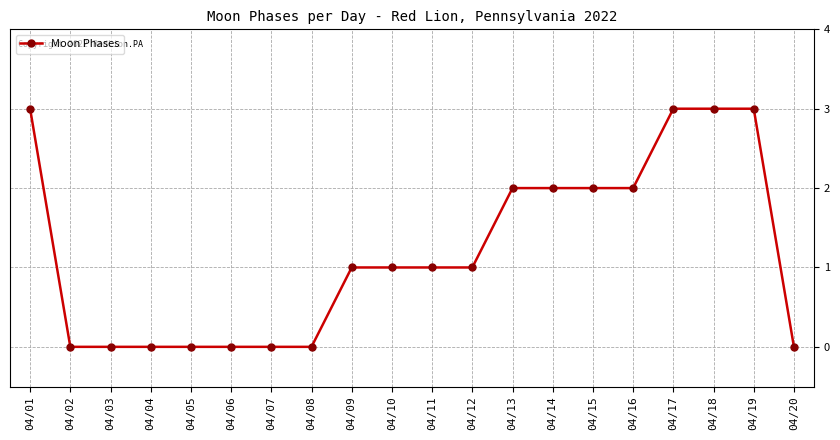

What is the sum of all values?

24